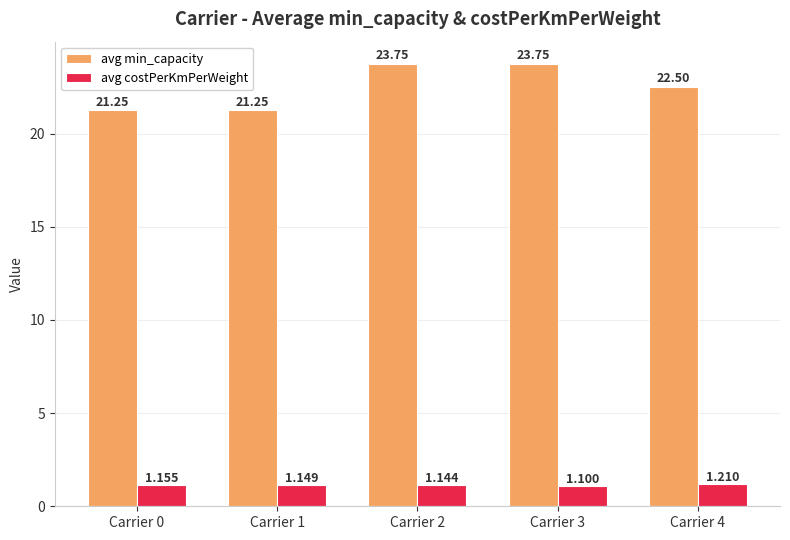

What is the average value of the avg min_capacity series?

22.5